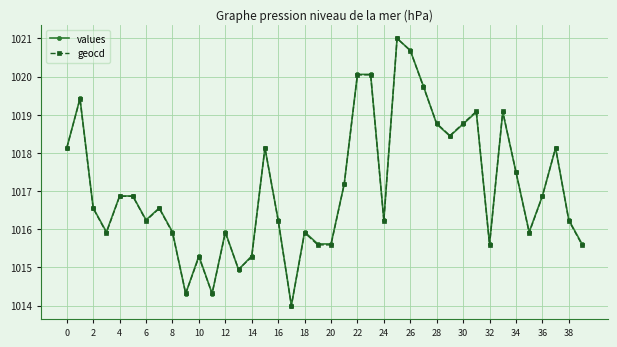

What is the minimum value shown in the chart?

1014.0